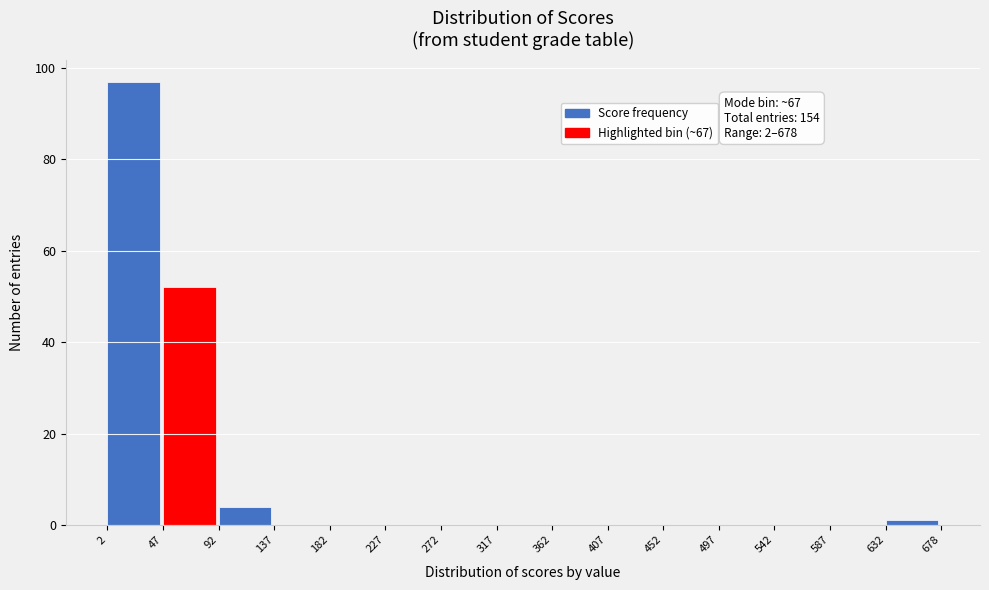

Which range on the x-axis has the tallest bar?

2 to 47